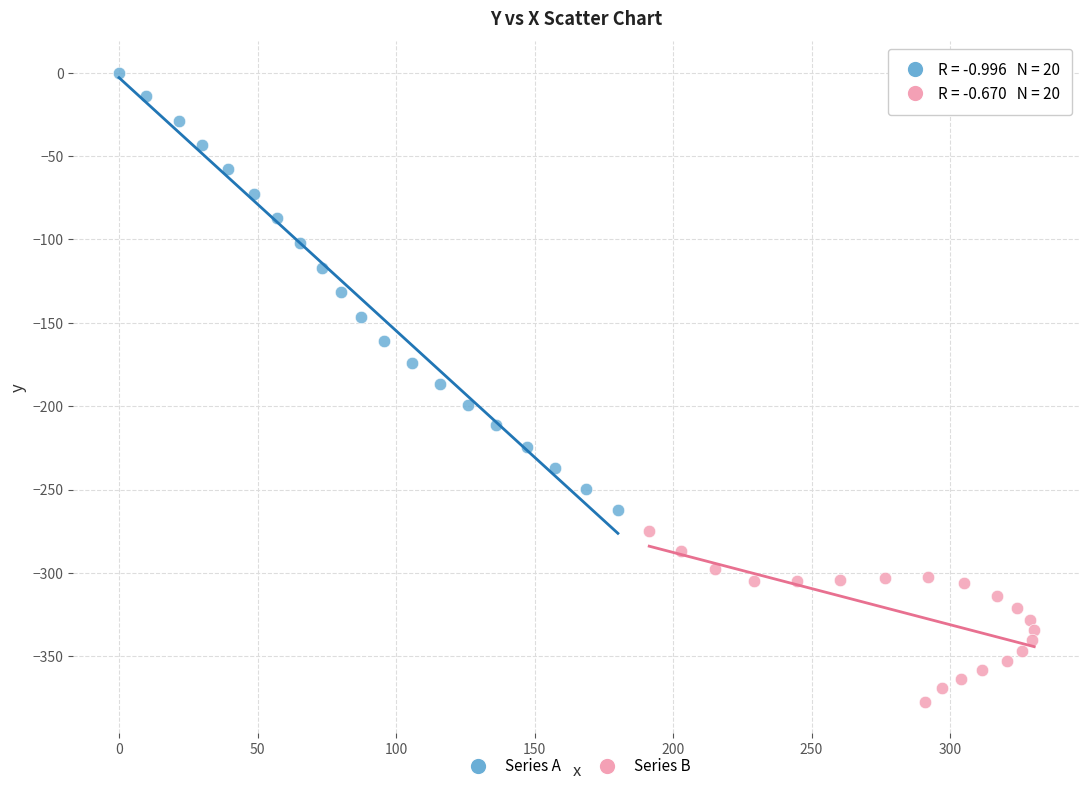

Which series contains the highest Y value?

Series A